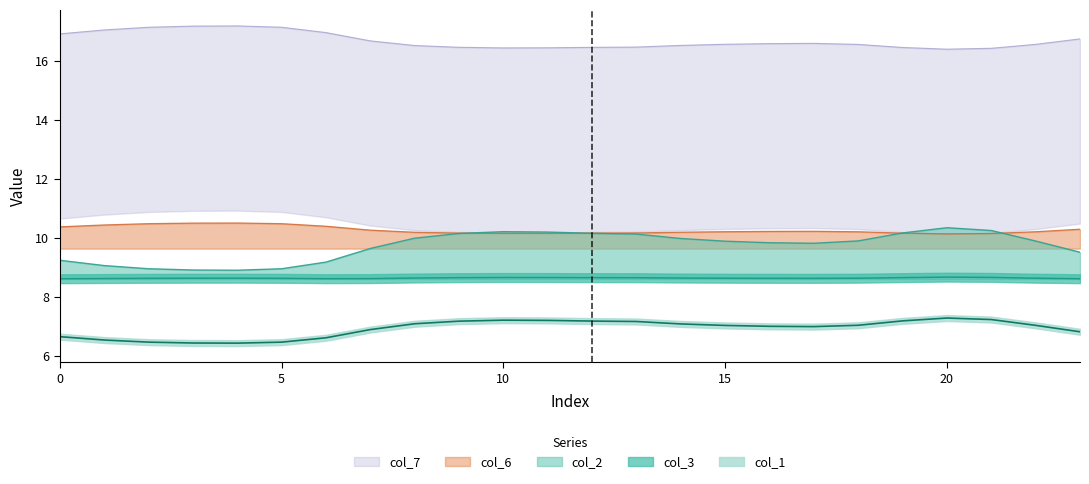

What is the value of the col_6 point at the 16th from the left?

10.2